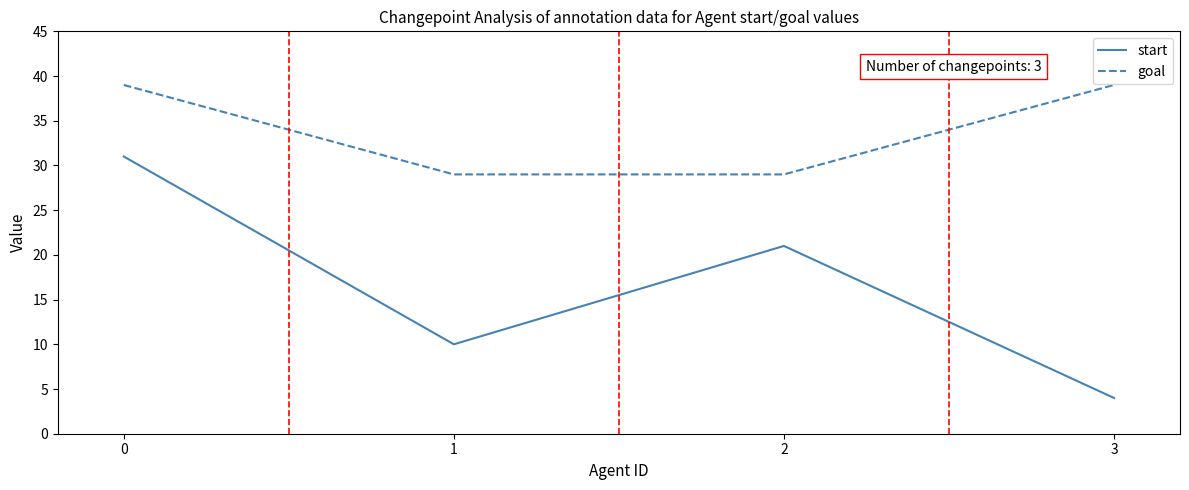

True or false: start and goal intersect in this chart.

False